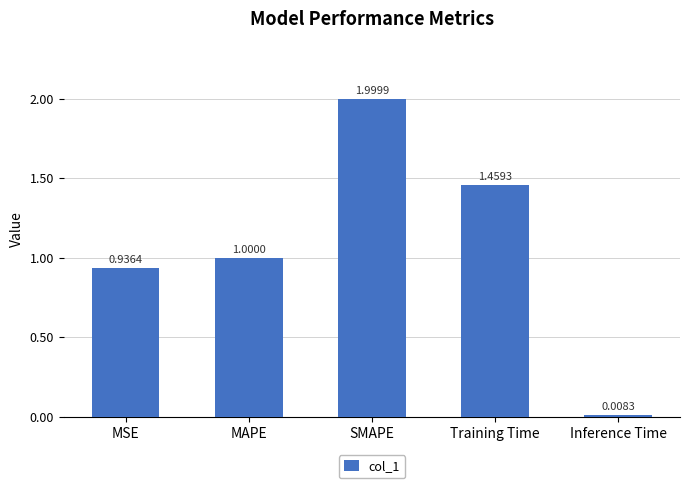

Does the chart contain any negative values?

No